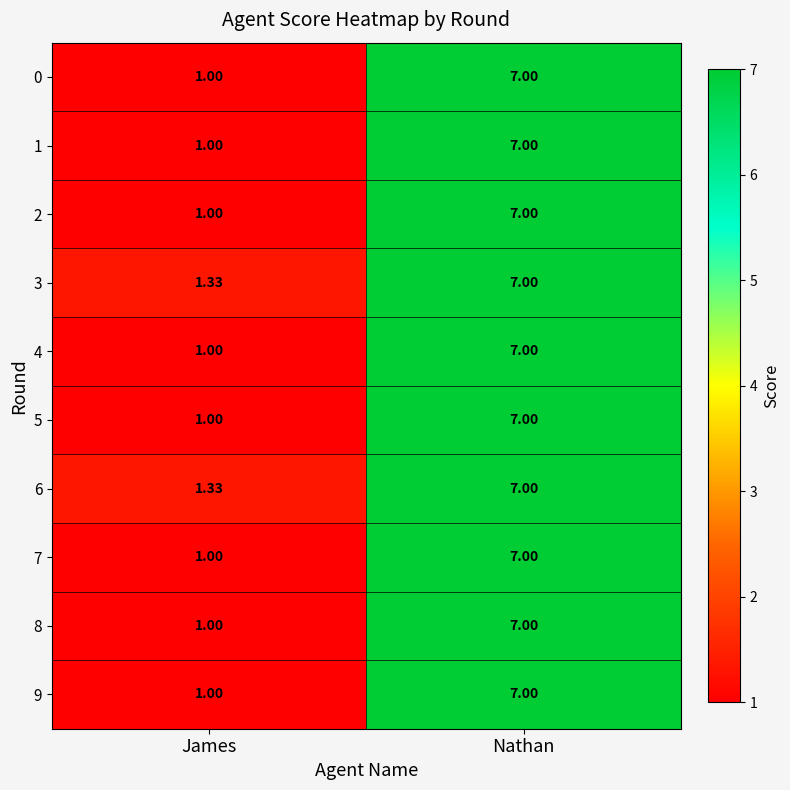

Rank the categories by 6 value from lowest to highest.

James, Nathan